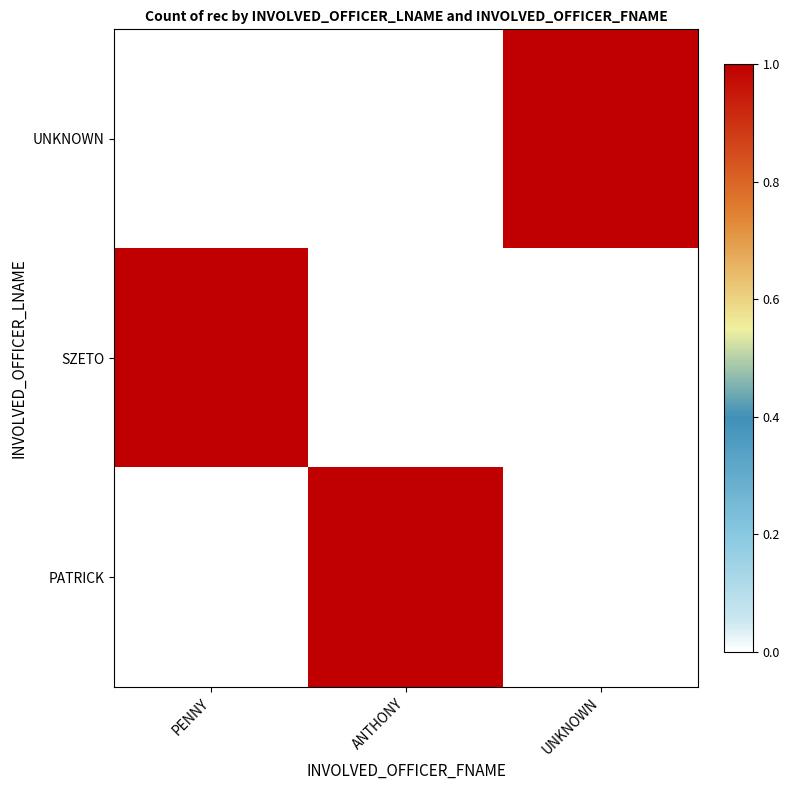

List the series in order of their peak value, highest first.

UNKNOWN, SZETO, PATRICK